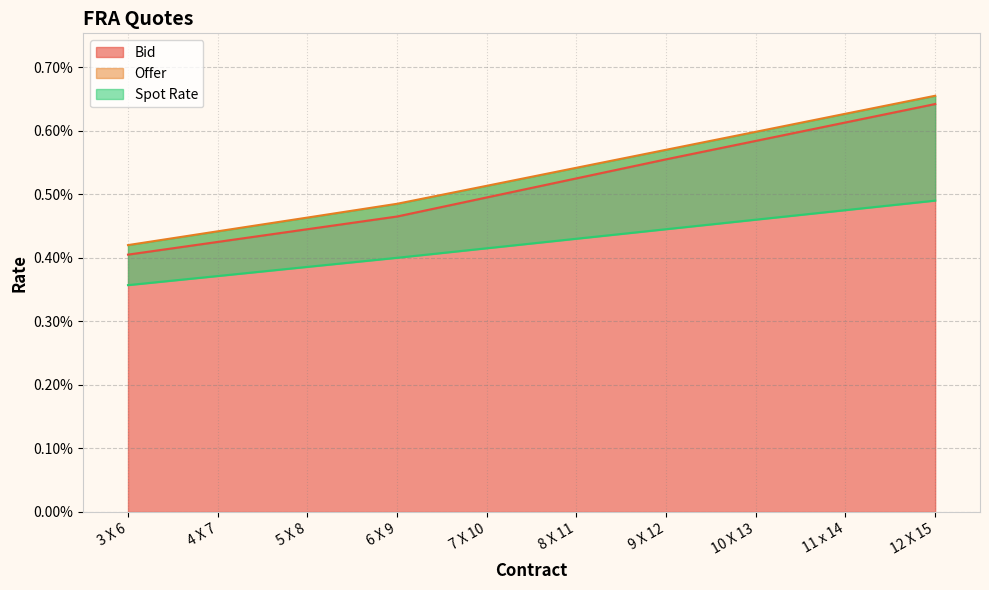

What position from the right is 7 X 10?

6